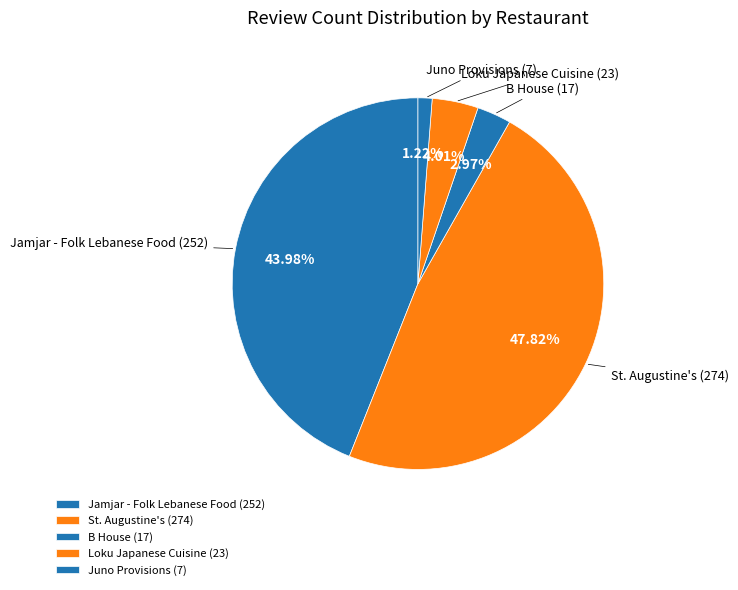

Does Juno Provisions account for over 50% of the chart?

No